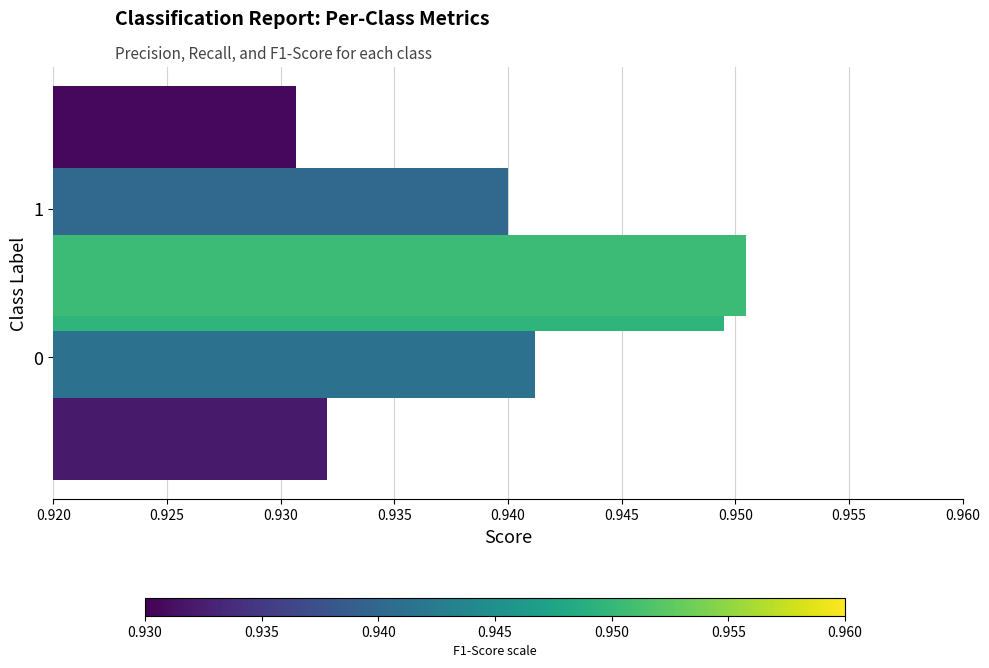

True or false: recall has a value of 1.5 at 1.

False